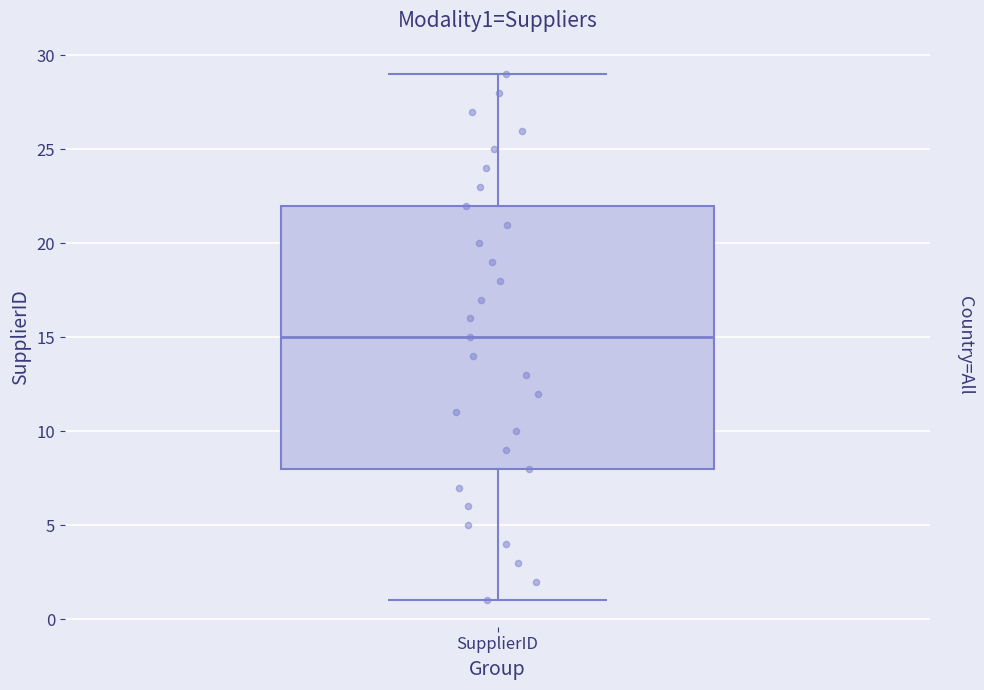

Where does the lower whisker of the box for SupplierID end on the y-axis? The values are not printed on the chart, so give them approximately, as read against the axis.

1